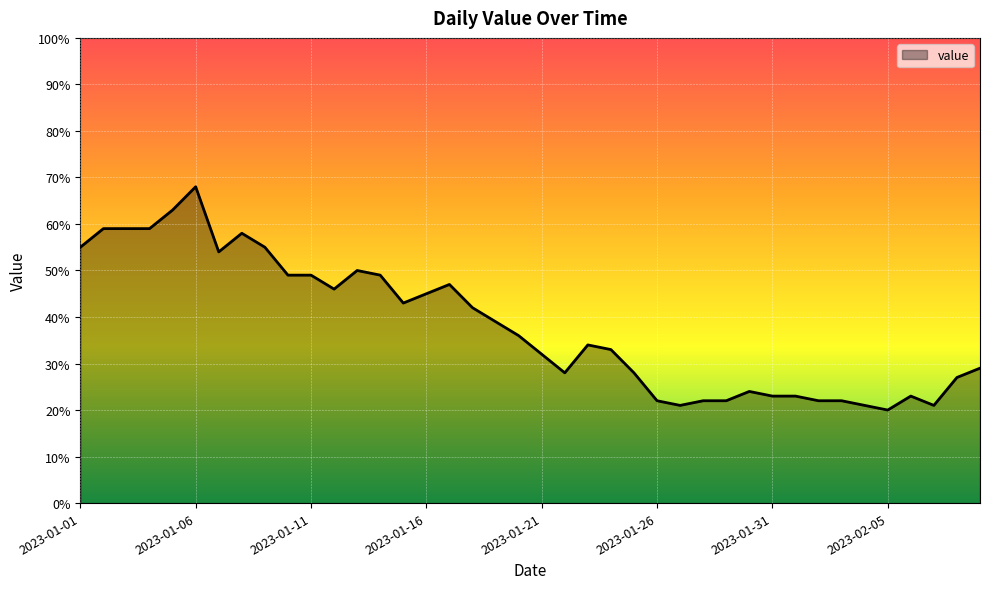

What is the maximum value shown in the chart?

68